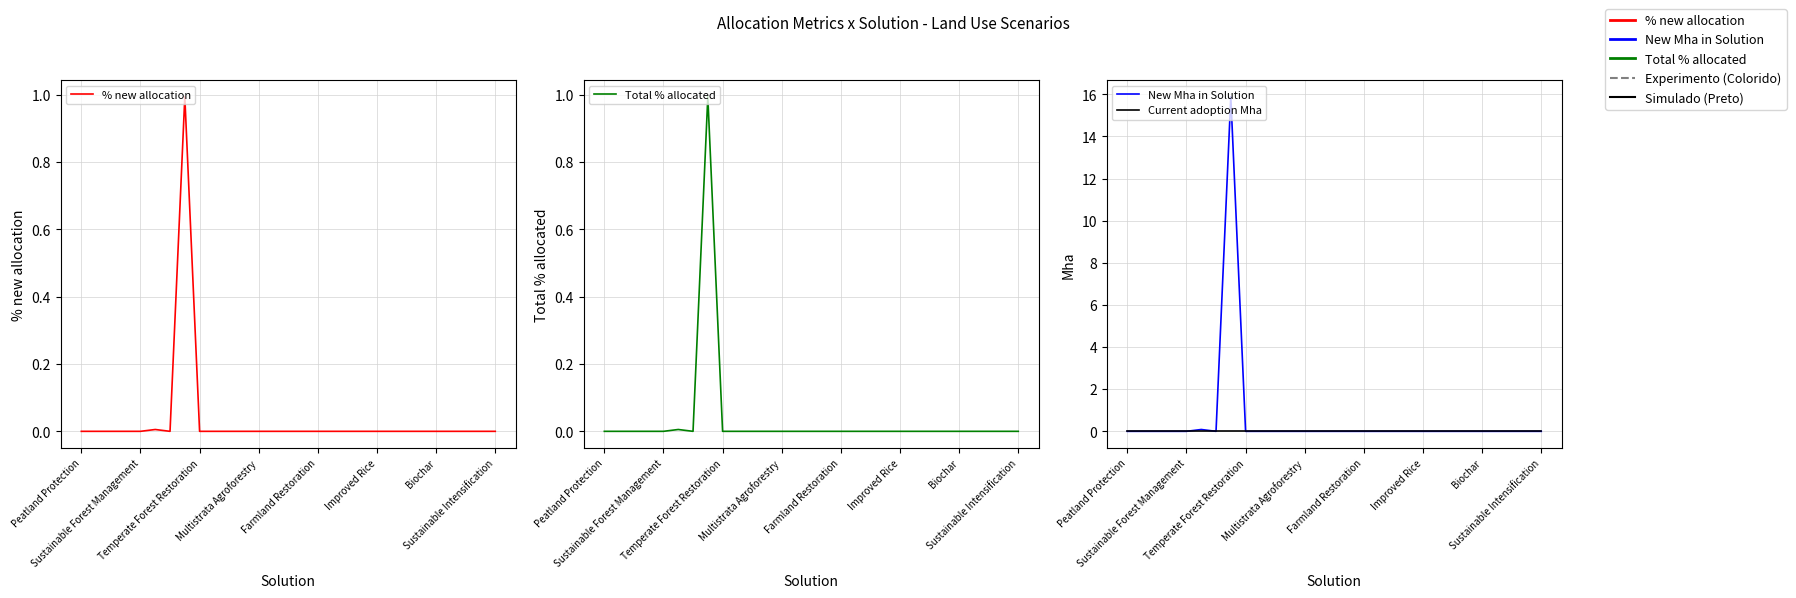

Which series changed the most between 9 and 28?

% new allocation